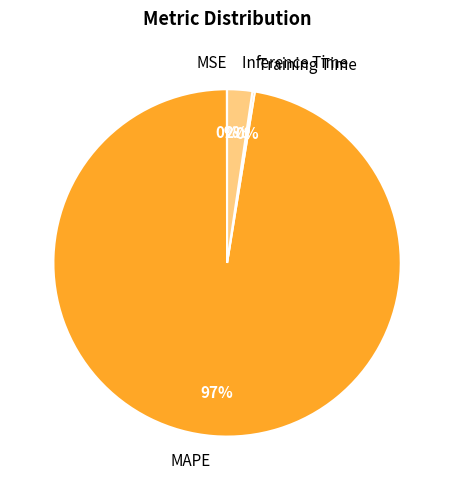

Is it true that MAPE is 85% of the pie?

False